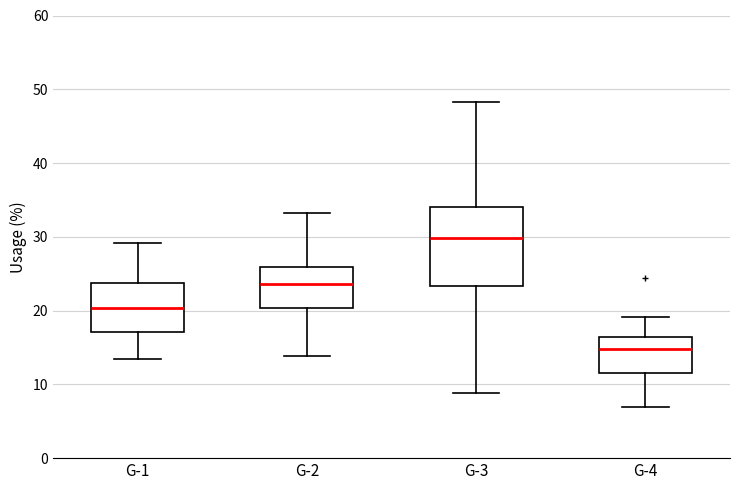

Where does the lower whisker of the box for G-1 end on the y-axis? The values are not printed on the chart, so give them approximately, as read against the axis.

13